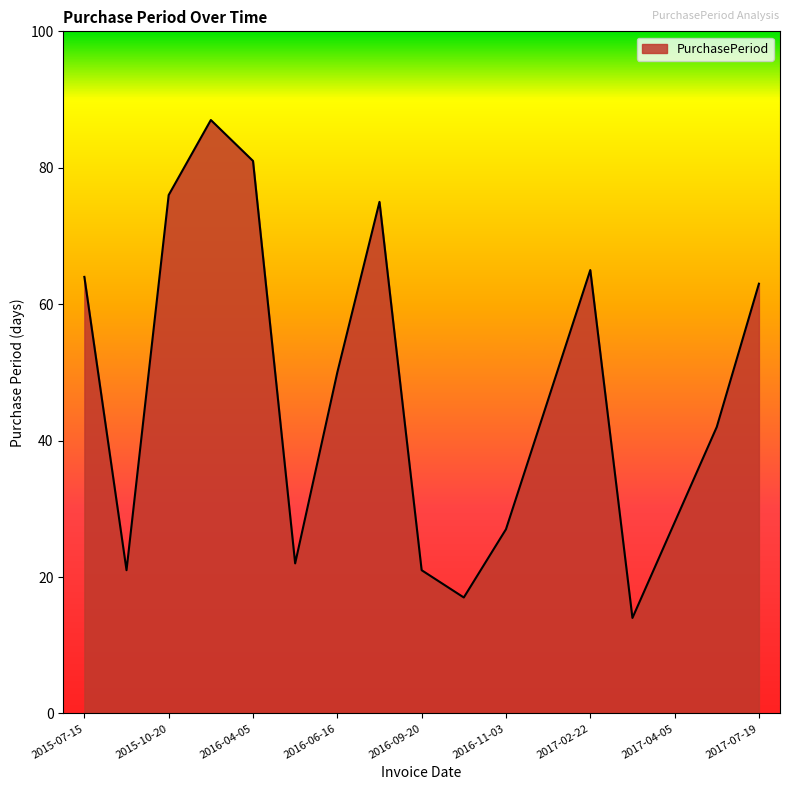

What is the greatest value displayed?

87